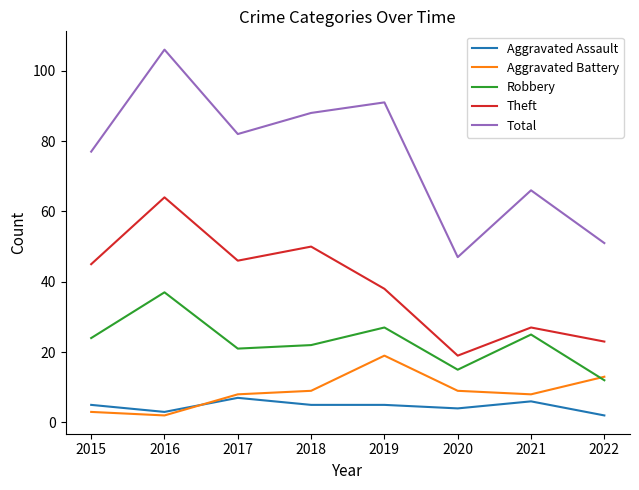

How many values in the Theft series are below 45?

4